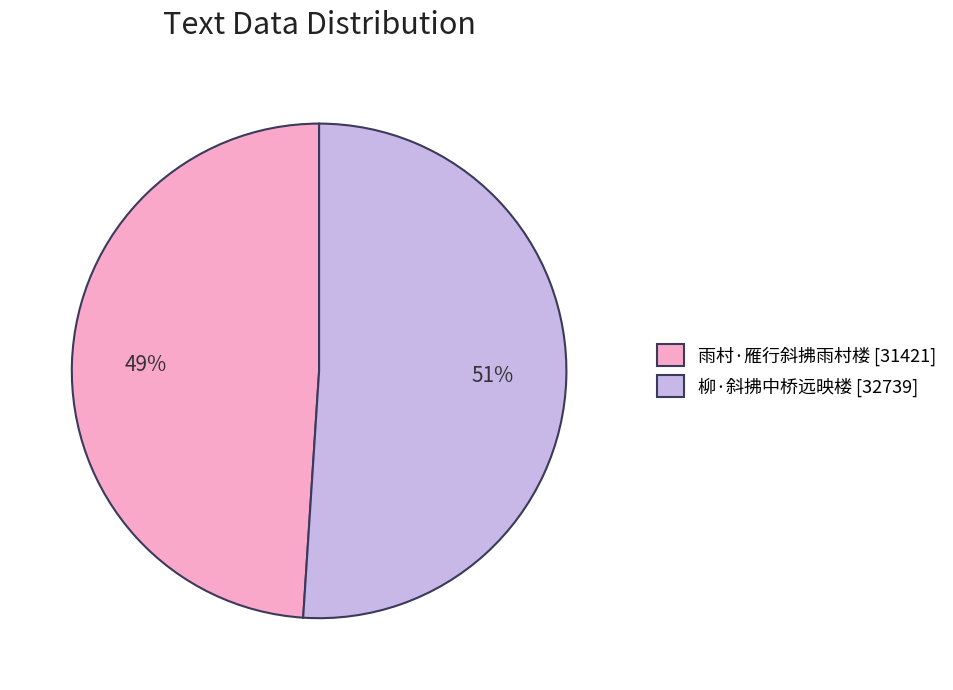

What is the smallest slice in the pie chart?

雨村·雁行斜拂雨村楼